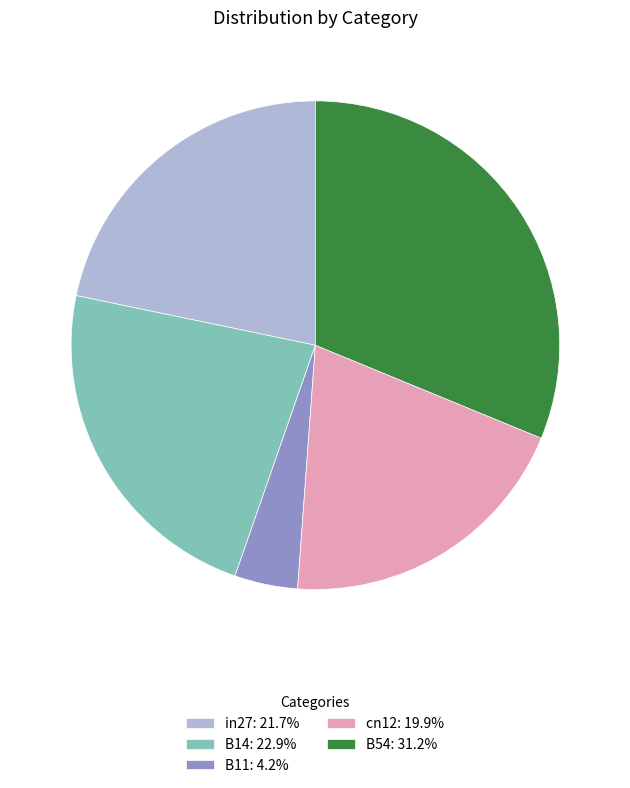

How many segments does this pie chart have?

5